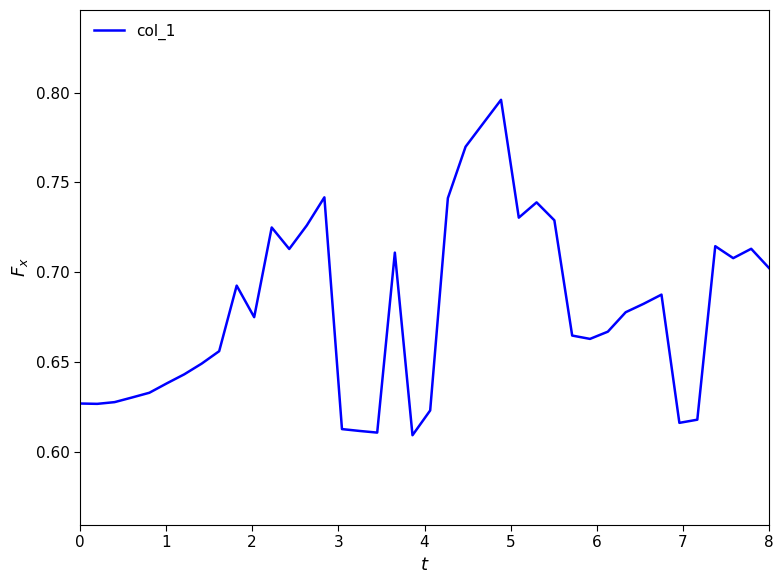

True or false: there are more than 1 points higher than both neighbors.

True